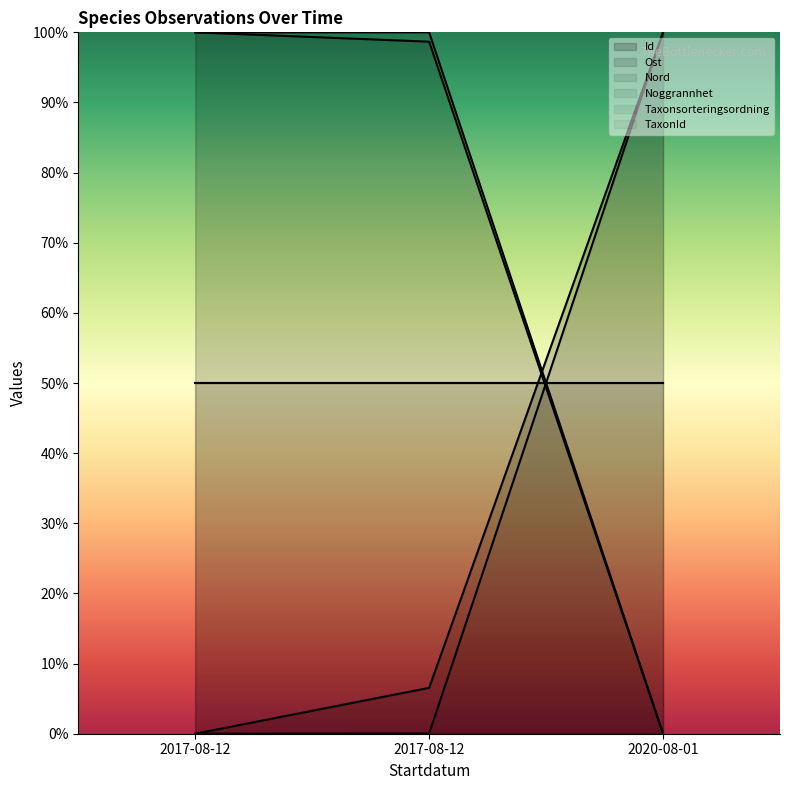

Which has a higher value, 2020-08-01 or 2017-08-12?

2020-08-01